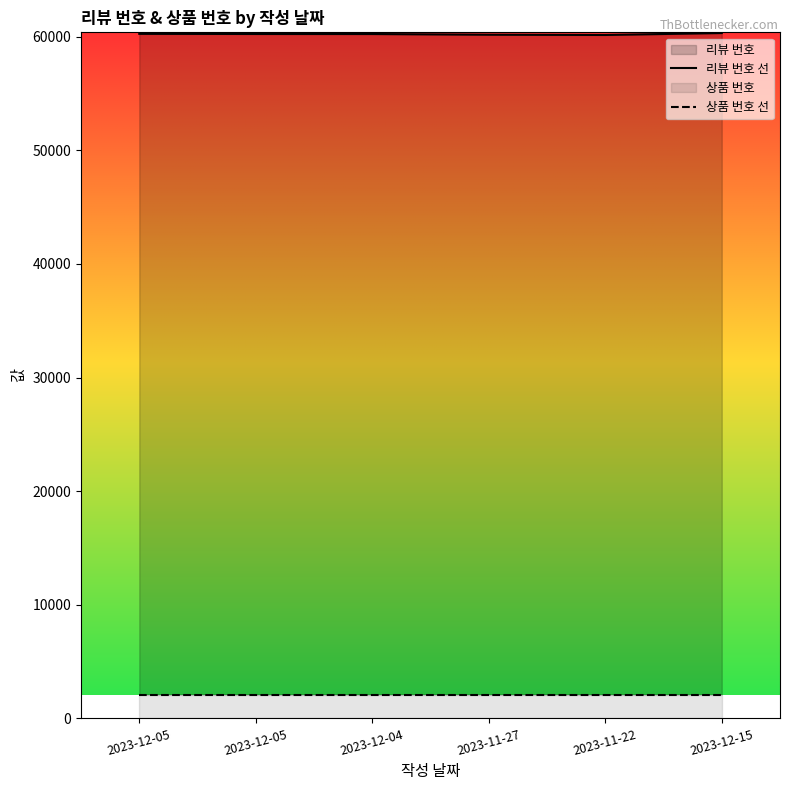

What is the sum of the 리뷰 번호 선 values at 2023-12-05 and 2023-12-04?

120501